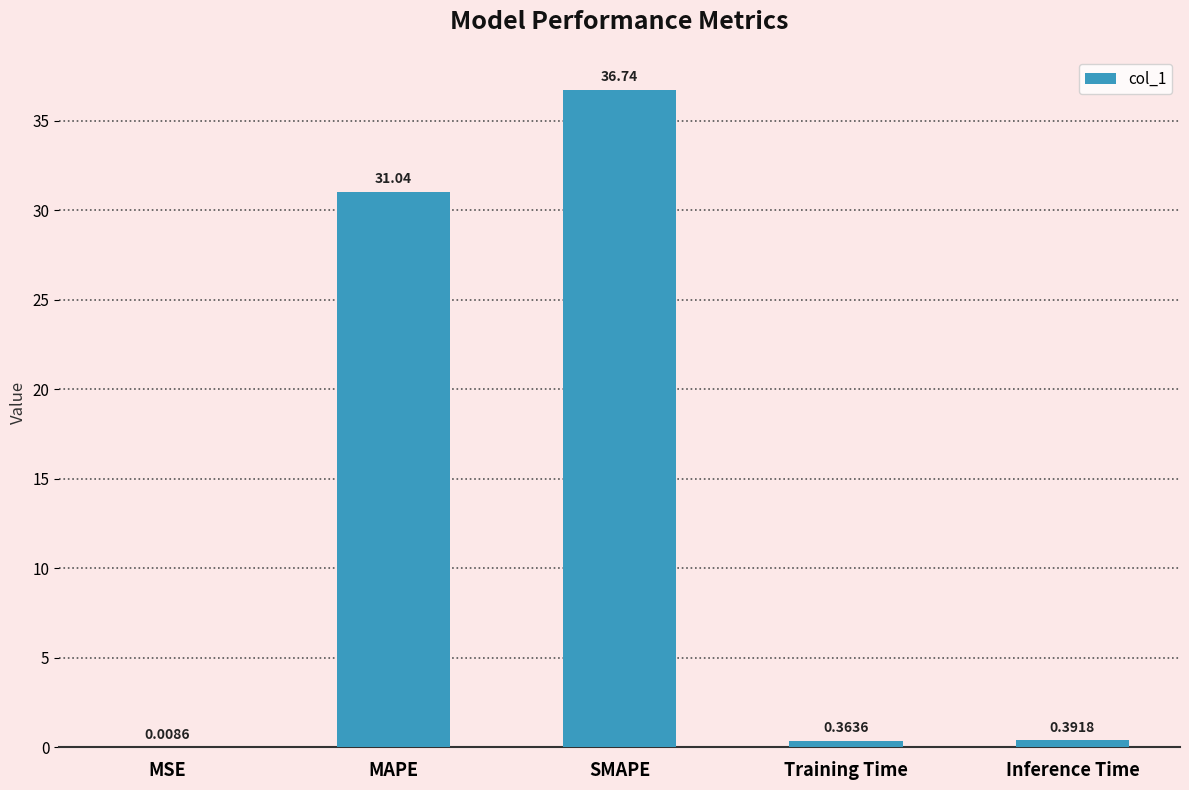

Which label corresponds to the largest value in the chart?

SMAPE